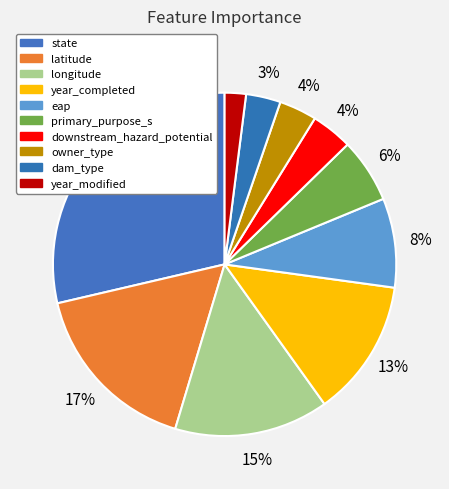

Count the number of slices in the pie.

10